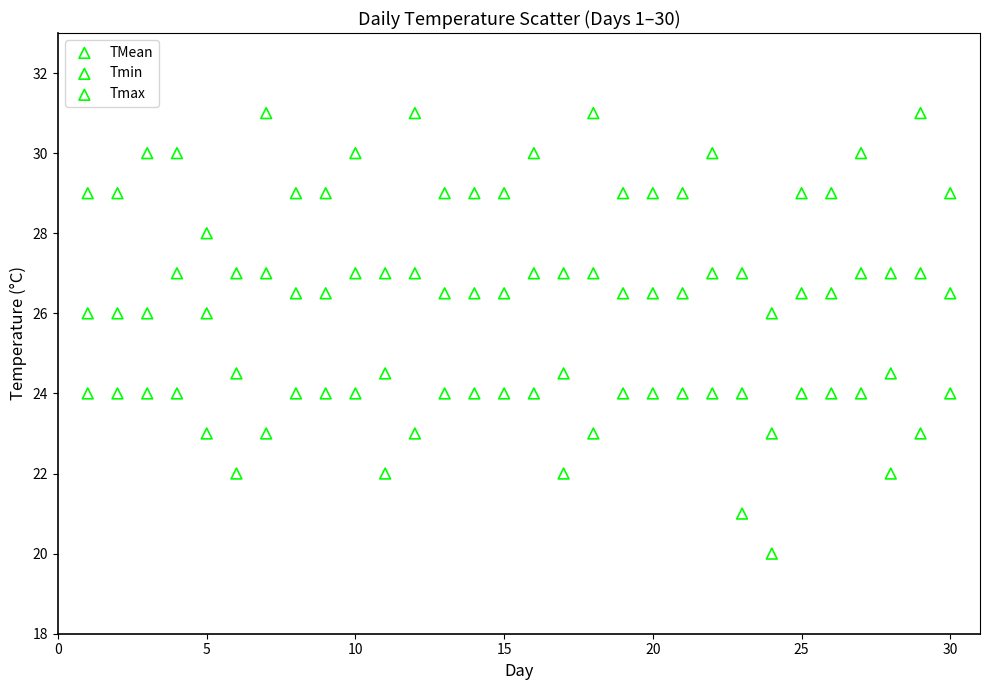

Which series reaches the maximum Y coordinate?

Tmax